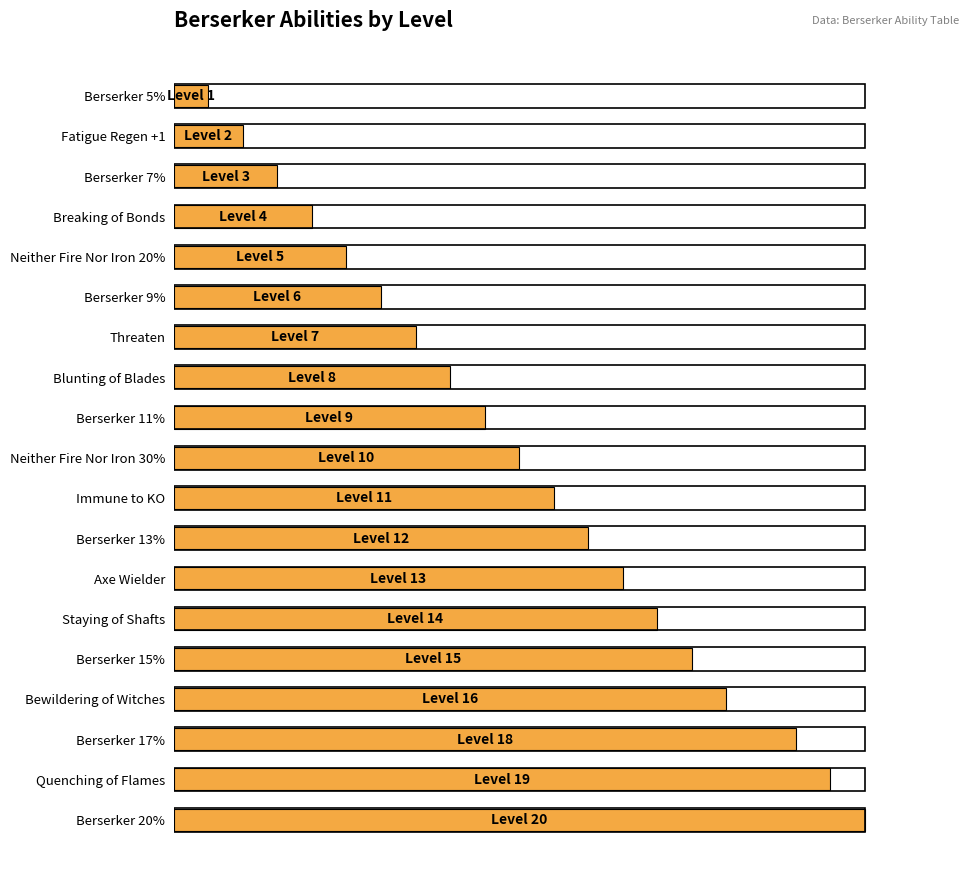

Does the chart contain stacked bars?

No